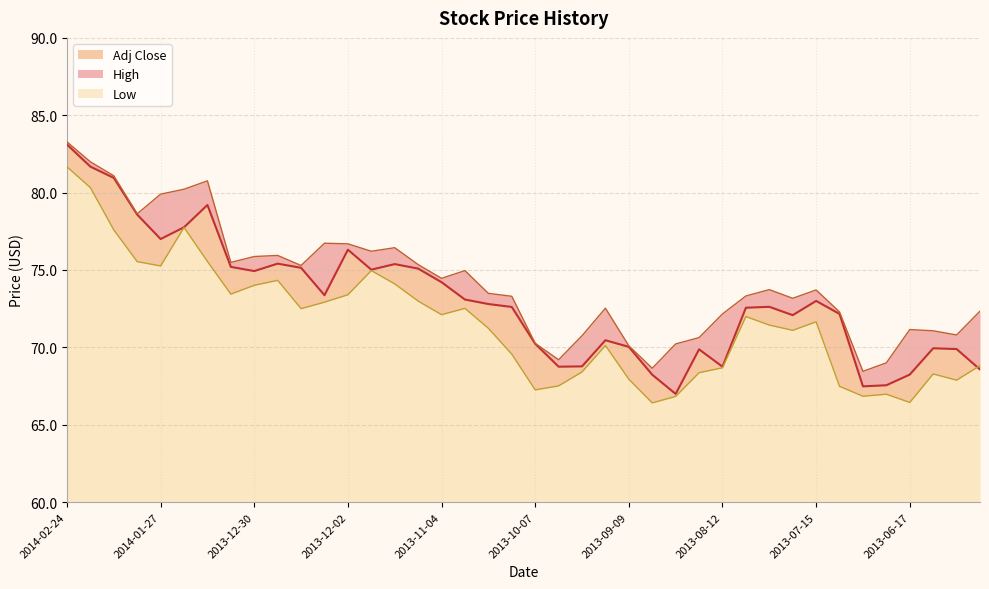

At how many categories does at least one series exceed 72?

28